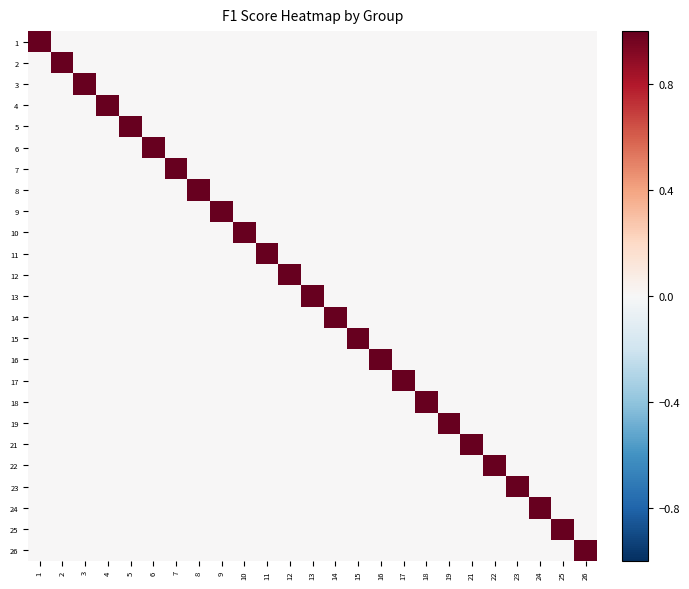

Reading left to right, transcribe all the data shown in this chart.

1: 1=1.0	2=0.0	3=0.0	4=0.0	5=0.0	6=0.0	7=0.0	8=0.0	9=0.0	10=0.0	11=0.0	12=0.0	13=0.0	14=0.0	15=0.0	16=0.0	17=0.0	18=0.0	19=0.0	21=0.0	22=0.0	23=0.0	24=0.0	25=0.0	26=0.0
2: 1=0.0	2=1.0	3=0.0	4=0.0	5=0.0	6=0.0	7=0.0	8=0.0	9=0.0	10=0.0	11=0.0	12=0.0	13=0.0	14=0.0	15=0.0	16=0.0	17=0.0	18=0.0	19=0.0	21=0.0	22=0.0	23=0.0	24=0.0	25=0.0	26=0.0
3: 1=0.0	2=0.0	3=1.0	4=0.0	5=0.0	6=0.0	7=0.0	8=0.0	9=0.0	10=0.0	11=0.0	12=0.0	13=0.0	14=0.0	15=0.0	16=0.0	17=0.0	18=0.0	19=0.0	21=0.0	22=0.0	23=0.0	24=0.0	25=0.0	26=0.0
4: 1=0.0	2=0.0	3=0.0	4=1.0	5=0.0	6=0.0	7=0.0	8=0.0	9=0.0	10=0.0	11=0.0	12=0.0	13=0.0	14=0.0	15=0.0	16=0.0	17=0.0	18=0.0	19=0.0	21=0.0	22=0.0	23=0.0	24=0.0	25=0.0	26=0.0
5: 1=0.0	2=0.0	3=0.0	4=0.0	5=1.0	6=0.0	7=0.0	8=0.0	9=0.0	10=0.0	11=0.0	12=0.0	13=0.0	14=0.0	15=0.0	16=0.0	17=0.0	18=0.0	19=0.0	21=0.0	22=0.0	23=0.0	24=0.0	25=0.0	26=0.0
6: 1=0.0	2=0.0	3=0.0	4=0.0	5=0.0	6=1.0	7=0.0	8=0.0	9=0.0	10=0.0	11=0.0	12=0.0	13=0.0	14=0.0	15=0.0	16=0.0	17=0.0	18=0.0	19=0.0	21=0.0	22=0.0	23=0.0	24=0.0	25=0.0	26=0.0
7: 1=0.0	2=0.0	3=0.0	4=0.0	5=0.0	6=0.0	7=1.0	8=0.0	9=0.0	10=0.0	11=0.0	12=0.0	13=0.0	14=0.0	15=0.0	16=0.0	17=0.0	18=0.0	19=0.0	21=0.0	22=0.0	23=0.0	24=0.0	25=0.0	26=0.0
8: 1=0.0	2=0.0	3=0.0	4=0.0	5=0.0	6=0.0	7=0.0	8=1.0	9=0.0	10=0.0	11=0.0	12=0.0	13=0.0	14=0.0	15=0.0	16=0.0	17=0.0	18=0.0	19=0.0	21=0.0	22=0.0	23=0.0	24=0.0	25=0.0	26=0.0
9: 1=0.0	2=0.0	3=0.0	4=0.0	5=0.0	6=0.0	7=0.0	8=0.0	9=1.0	10=0.0	11=0.0	12=0.0	13=0.0	14=0.0	15=0.0	16=0.0	17=0.0	18=0.0	19=0.0	21=0.0	22=0.0	23=0.0	24=0.0	25=0.0	26=0.0
10: 1=0.0	2=0.0	3=0.0	4=0.0	5=0.0	6=0.0	7=0.0	8=0.0	9=0.0	10=1.0	11=0.0	12=0.0	13=0.0	14=0.0	15=0.0	16=0.0	17=0.0	18=0.0	19=0.0	21=0.0	22=0.0	23=0.0	24=0.0	25=0.0	26=0.0
11: 1=0.0	2=0.0	3=0.0	4=0.0	5=0.0	6=0.0	7=0.0	8=0.0	9=0.0	10=0.0	11=1.0	12=0.0	13=0.0	14=0.0	15=0.0	16=0.0	17=0.0	18=0.0	19=0.0	21=0.0	22=0.0	23=0.0	24=0.0	25=0.0	26=0.0
12: 1=0.0	2=0.0	3=0.0	4=0.0	5=0.0	6=0.0	7=0.0	8=0.0	9=0.0	10=0.0	11=0.0	12=1.0	13=0.0	14=0.0	15=0.0	16=0.0	17=0.0	18=0.0	19=0.0	21=0.0	22=0.0	23=0.0	24=0.0	25=0.0	26=0.0
13: 1=0.0	2=0.0	3=0.0	4=0.0	5=0.0	6=0.0	7=0.0	8=0.0	9=0.0	10=0.0	11=0.0	12=0.0	13=1.0	14=0.0	15=0.0	16=0.0	17=0.0	18=0.0	19=0.0	21=0.0	22=0.0	23=0.0	24=0.0	25=0.0	26=0.0
14: 1=0.0	2=0.0	3=0.0	4=0.0	5=0.0	6=0.0	7=0.0	8=0.0	9=0.0	10=0.0	11=0.0	12=0.0	13=0.0	14=1.0	15=0.0	16=0.0	17=0.0	18=0.0	19=0.0	21=0.0	22=0.0	23=0.0	24=0.0	25=0.0	26=0.0
15: 1=0.0	2=0.0	3=0.0	4=0.0	5=0.0	6=0.0	7=0.0	8=0.0	9=0.0	10=0.0	11=0.0	12=0.0	13=0.0	14=0.0	15=1.0	16=0.0	17=0.0	18=0.0	19=0.0	21=0.0	22=0.0	23=0.0	24=0.0	25=0.0	26=0.0
16: 1=0.0	2=0.0	3=0.0	4=0.0	5=0.0	6=0.0	7=0.0	8=0.0	9=0.0	10=0.0	11=0.0	12=0.0	13=0.0	14=0.0	15=0.0	16=1.0	17=0.0	18=0.0	19=0.0	21=0.0	22=0.0	23=0.0	24=0.0	25=0.0	26=0.0
17: 1=0.0	2=0.0	3=0.0	4=0.0	5=0.0	6=0.0	7=0.0	8=0.0	9=0.0	10=0.0	11=0.0	12=0.0	13=0.0	14=0.0	15=0.0	16=0.0	17=1.0	18=0.0	19=0.0	21=0.0	22=0.0	23=0.0	24=0.0	25=0.0	26=0.0
18: 1=0.0	2=0.0	3=0.0	4=0.0	5=0.0	6=0.0	7=0.0	8=0.0	9=0.0	10=0.0	11=0.0	12=0.0	13=0.0	14=0.0	15=0.0	16=0.0	17=0.0	18=1.0	19=0.0	21=0.0	22=0.0	23=0.0	24=0.0	25=0.0	26=0.0
19: 1=0.0	2=0.0	3=0.0	4=0.0	5=0.0	6=0.0	7=0.0	8=0.0	9=0.0	10=0.0	11=0.0	12=0.0	13=0.0	14=0.0	15=0.0	16=0.0	17=0.0	18=0.0	19=1.0	21=0.0	22=0.0	23=0.0	24=0.0	25=0.0	26=0.0
21: 1=0.0	2=0.0	3=0.0	4=0.0	5=0.0	6=0.0	7=0.0	8=0.0	9=0.0	10=0.0	11=0.0	12=0.0	13=0.0	14=0.0	15=0.0	16=0.0	17=0.0	18=0.0	19=0.0	21=1.0	22=0.0	23=0.0	24=0.0	25=0.0	26=0.0
22: 1=0.0	2=0.0	3=0.0	4=0.0	5=0.0	6=0.0	7=0.0	8=0.0	9=0.0	10=0.0	11=0.0	12=0.0	13=0.0	14=0.0	15=0.0	16=0.0	17=0.0	18=0.0	19=0.0	21=0.0	22=1.0	23=0.0	24=0.0	25=0.0	26=0.0
23: 1=0.0	2=0.0	3=0.0	4=0.0	5=0.0	6=0.0	7=0.0	8=0.0	9=0.0	10=0.0	11=0.0	12=0.0	13=0.0	14=0.0	15=0.0	16=0.0	17=0.0	18=0.0	19=0.0	21=0.0	22=0.0	23=1.0	24=0.0	25=0.0	26=0.0
24: 1=0.0	2=0.0	3=0.0	4=0.0	5=0.0	6=0.0	7=0.0	8=0.0	9=0.0	10=0.0	11=0.0	12=0.0	13=0.0	14=0.0	15=0.0	16=0.0	17=0.0	18=0.0	19=0.0	21=0.0	22=0.0	23=0.0	24=1.0	25=0.0	26=0.0
25: 1=0.0	2=0.0	3=0.0	4=0.0	5=0.0	6=0.0	7=0.0	8=0.0	9=0.0	10=0.0	11=0.0	12=0.0	13=0.0	14=0.0	15=0.0	16=0.0	17=0.0	18=0.0	19=0.0	21=0.0	22=0.0	23=0.0	24=0.0	25=1.0	26=0.0
26: 1=0.0	2=0.0	3=0.0	4=0.0	5=0.0	6=0.0	7=0.0	8=0.0	9=0.0	10=0.0	11=0.0	12=0.0	13=0.0	14=0.0	15=0.0	16=0.0	17=0.0	18=0.0	19=0.0	21=0.0	22=0.0	23=0.0	24=0.0	25=0.0	26=1.0